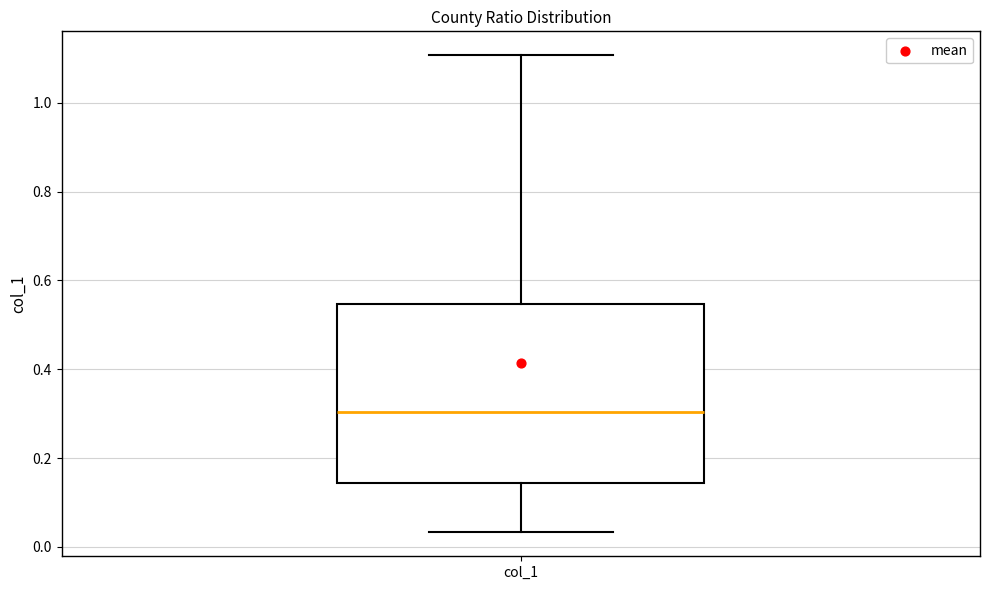

Read this box plot against the y-axis: the position of the median line, the range covered by the box, and the ends of both whiskers. The values are not printed on the chart, so give them approximately, as read against the axis.

median 0.30, box 0.14 to 0.54, whiskers 0.04 to 1.10